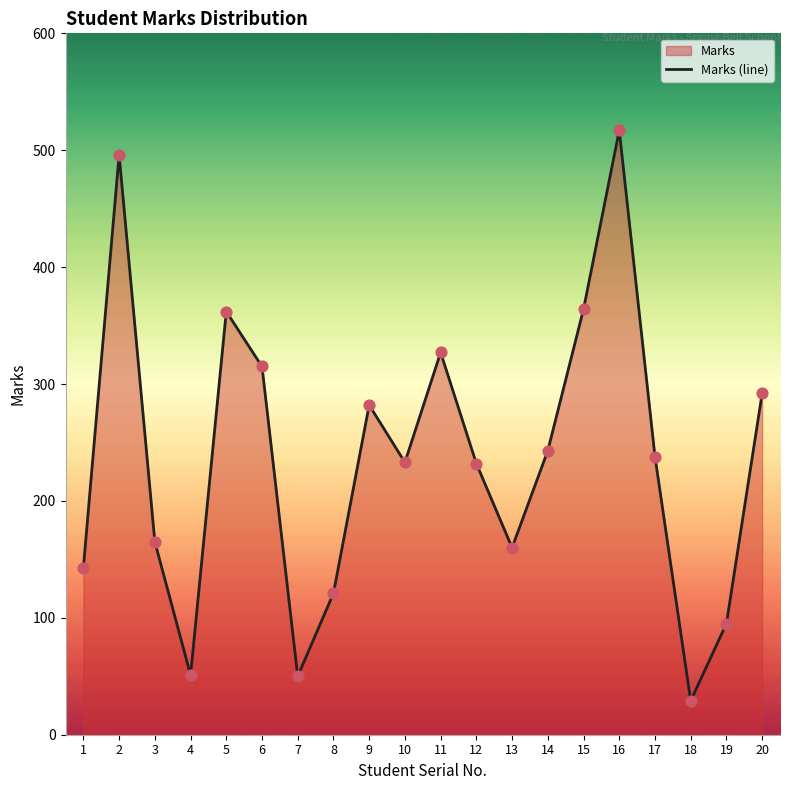

Between 1 and 14, which is larger?

14